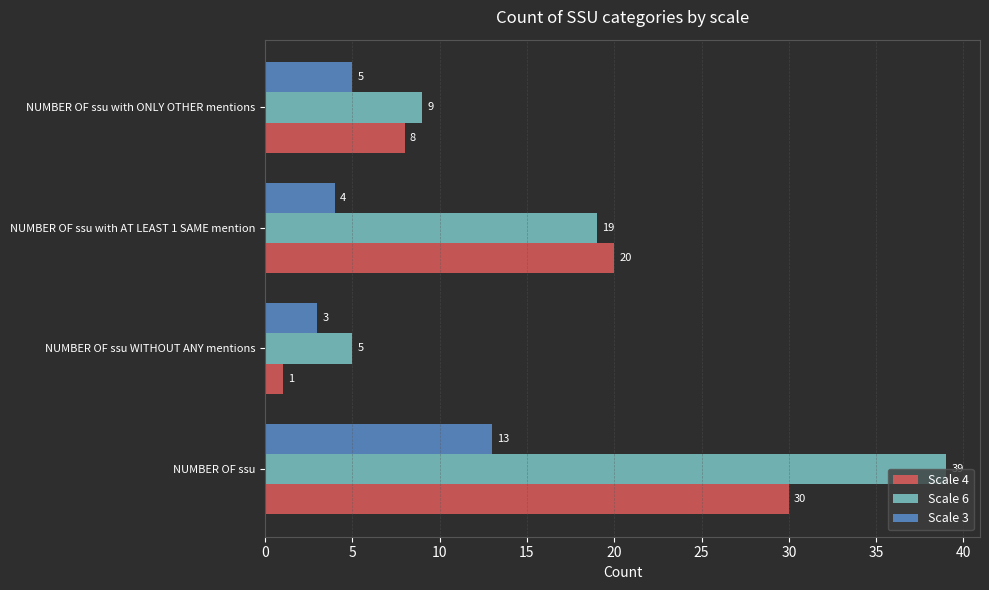

Which category has the lowest value across all series?

NUMBER OF ssu WITHOUT ANY mentions